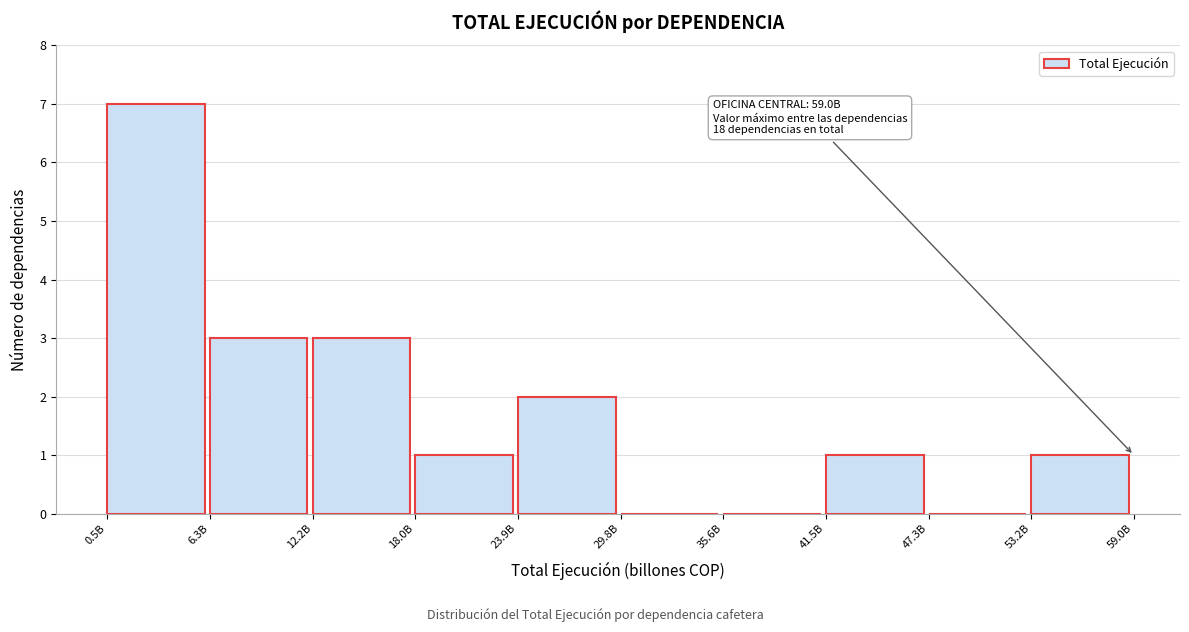

Reading right to left, what are all the values shown in this chart?

53.2B=1	47.3B=0	41.5B=1	35.6B=0	29.8B=0	23.9B=2	18.0B=1	12.2B=3	6.3B=3	0.5B=7